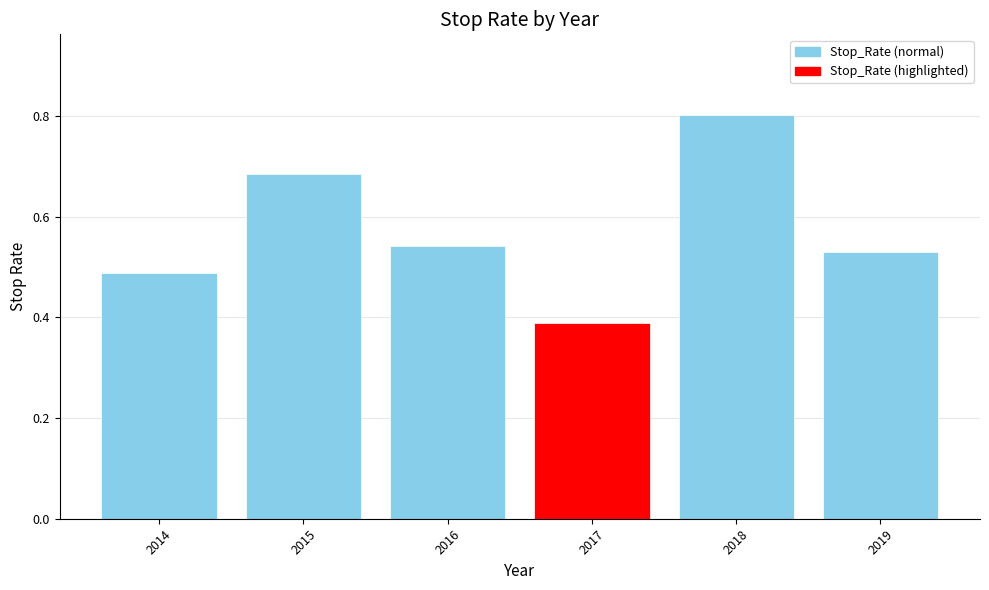

At which category does the chart reach its peak across all series?

2018